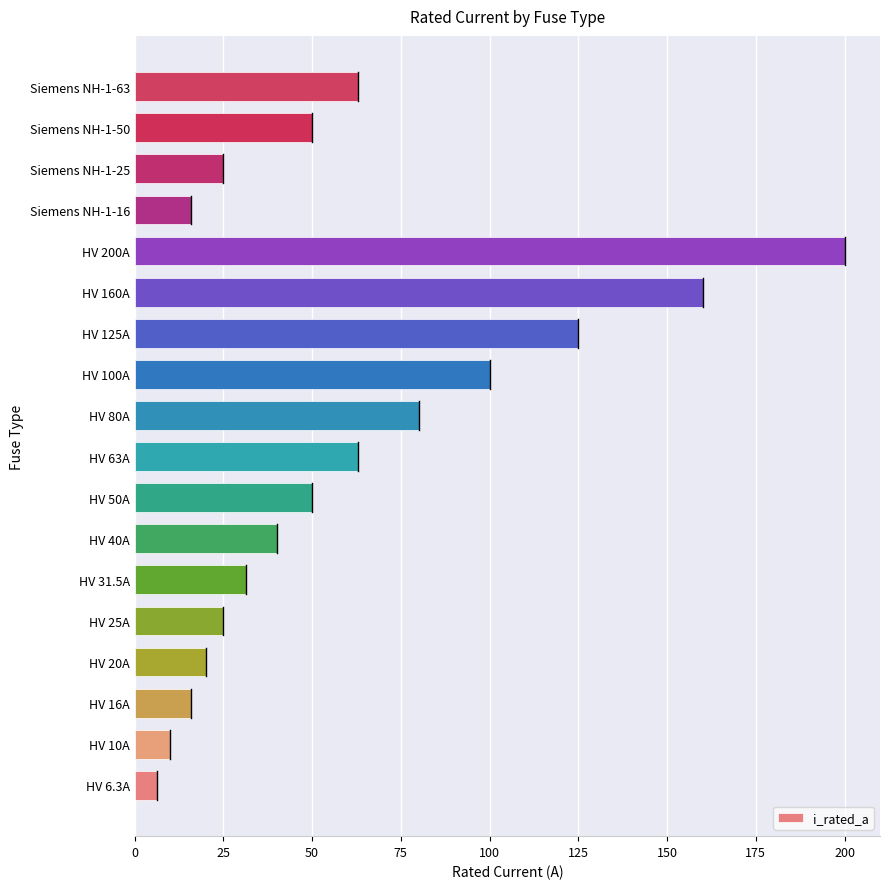

What is the minimum value shown in the chart?

6.3